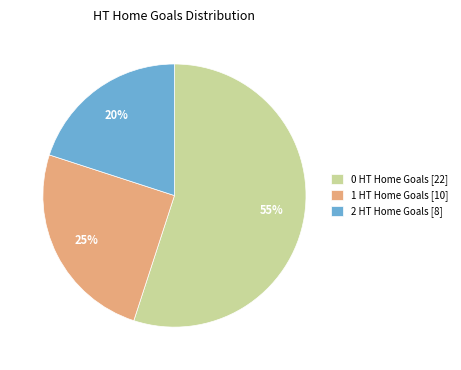

Is it true that 0 HT Home Goals [22] is 60% of the pie?

False